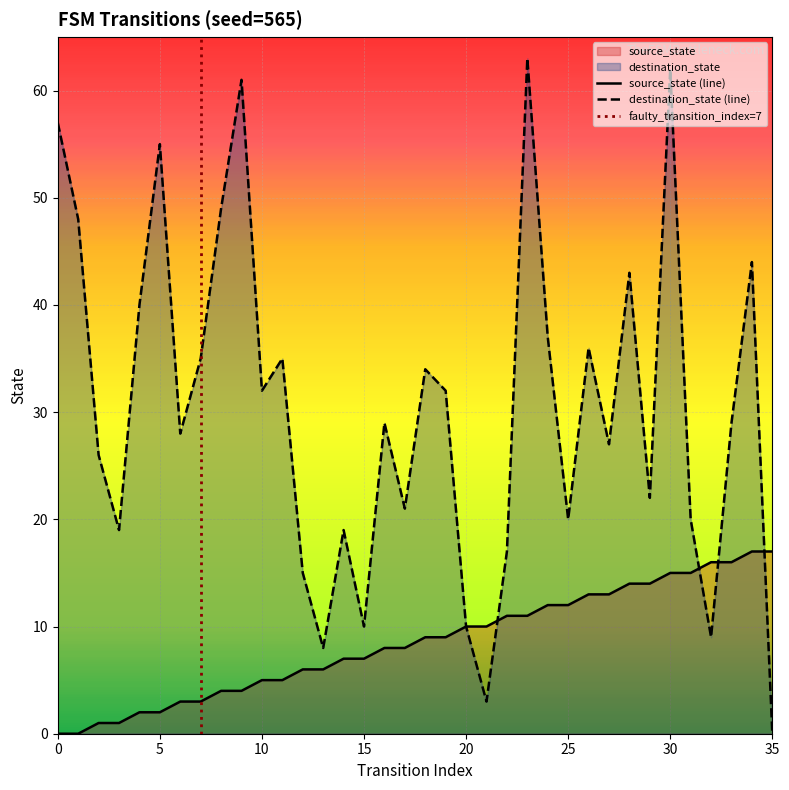

Between 17 and 2, which is larger?

17